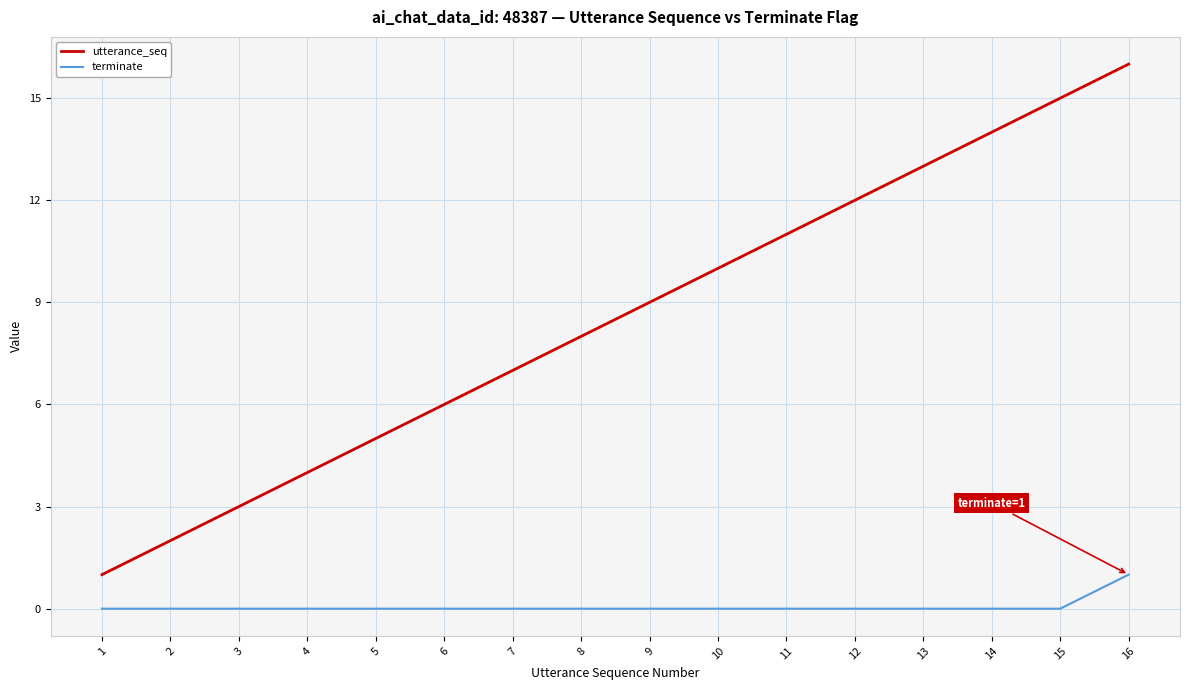

Reading left to right, extract all data points from this chart.

utterance_seq: 1=1	2=2	3=3	4=4	5=5	6=6	7=7	8=8	9=9	10=10	11=11	12=12	13=13	14=14	15=15	16=16
terminate: 1=0	2=0	3=0	4=0	5=0	6=0	7=0	8=0	9=0	10=0	11=0	12=0	13=0	14=0	15=0	16=1